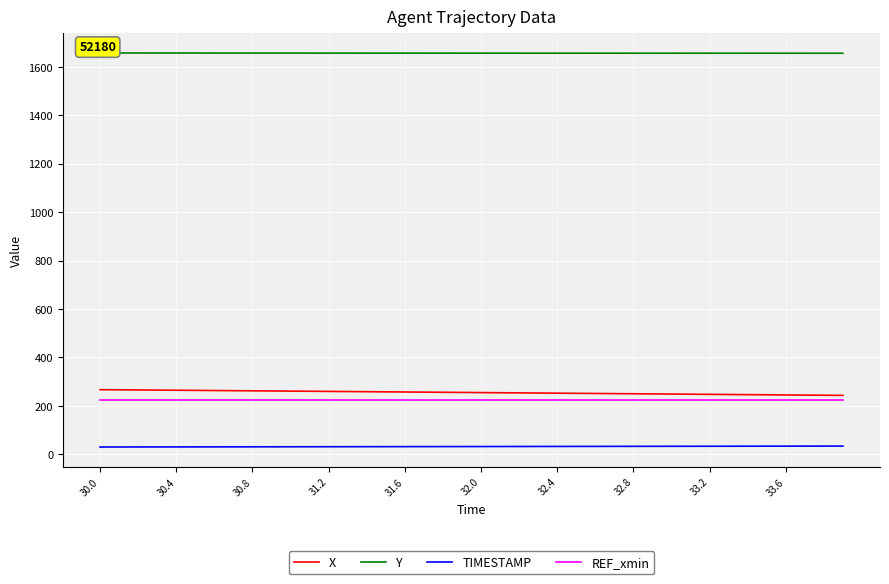

Which series has the widest spread of values?

X